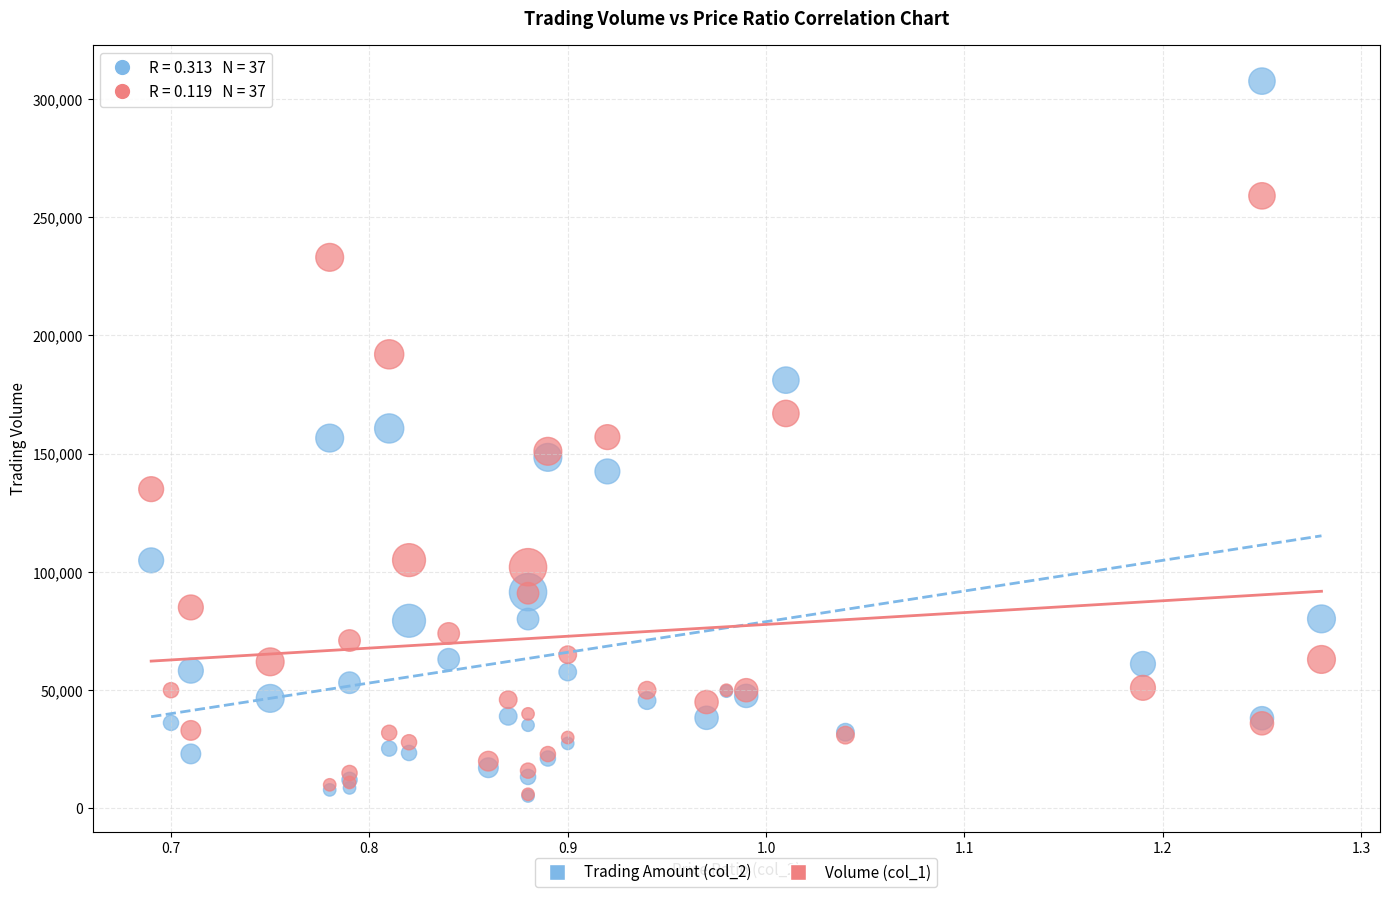

Which series has the widest spread of Y values?

Trading Amount (col_2)